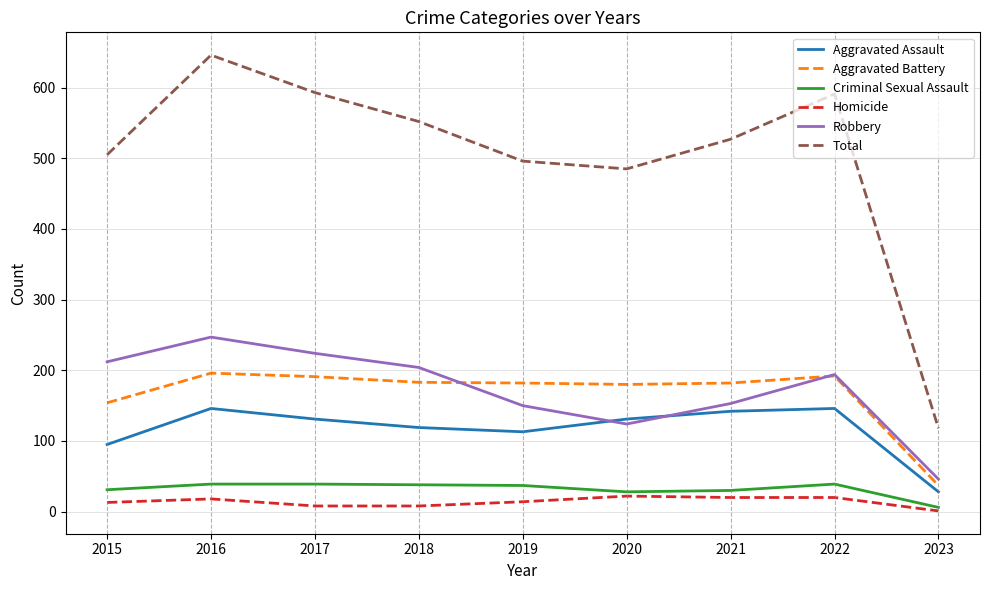

What is the lowest value of the Total series?

118